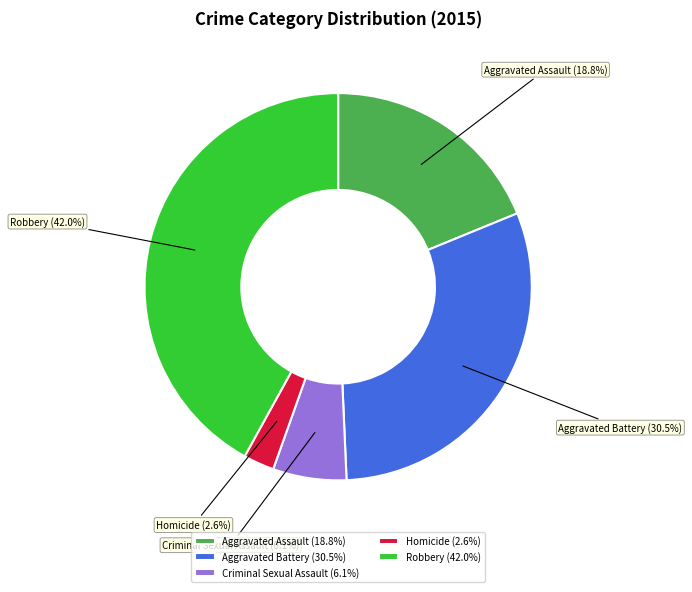

To the nearest percent, what is the combined percentage of Criminal Sexual Assault and Aggravated Battery?

37%